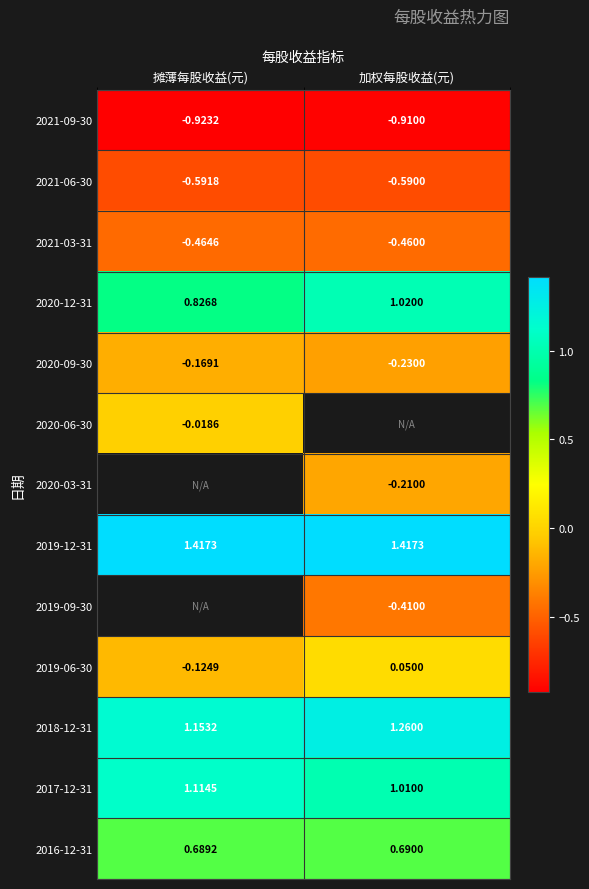

How many 2020-12-31 values are between 0 and 1?

1